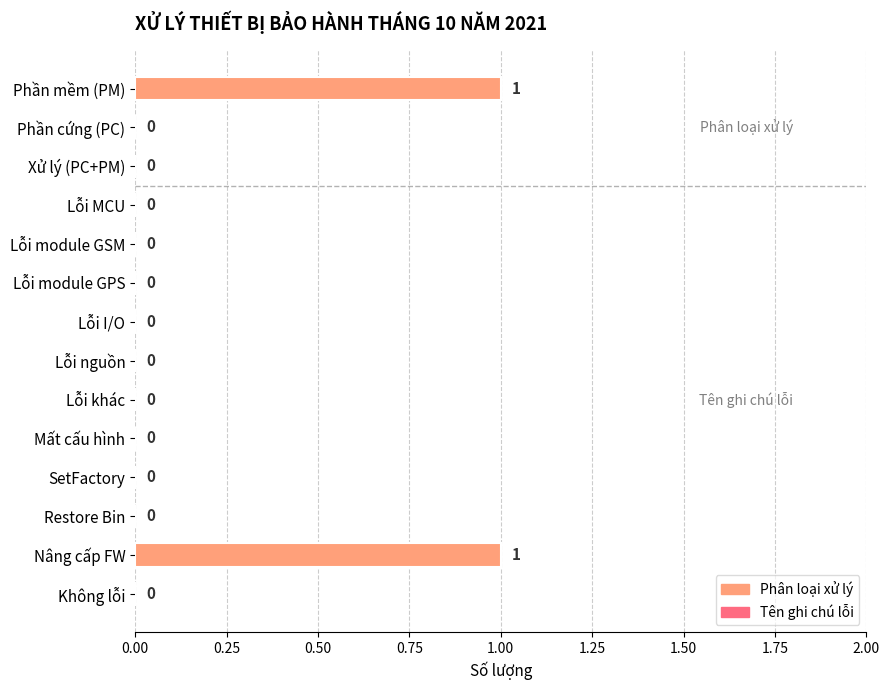

Are the bars horizontal?

Yes